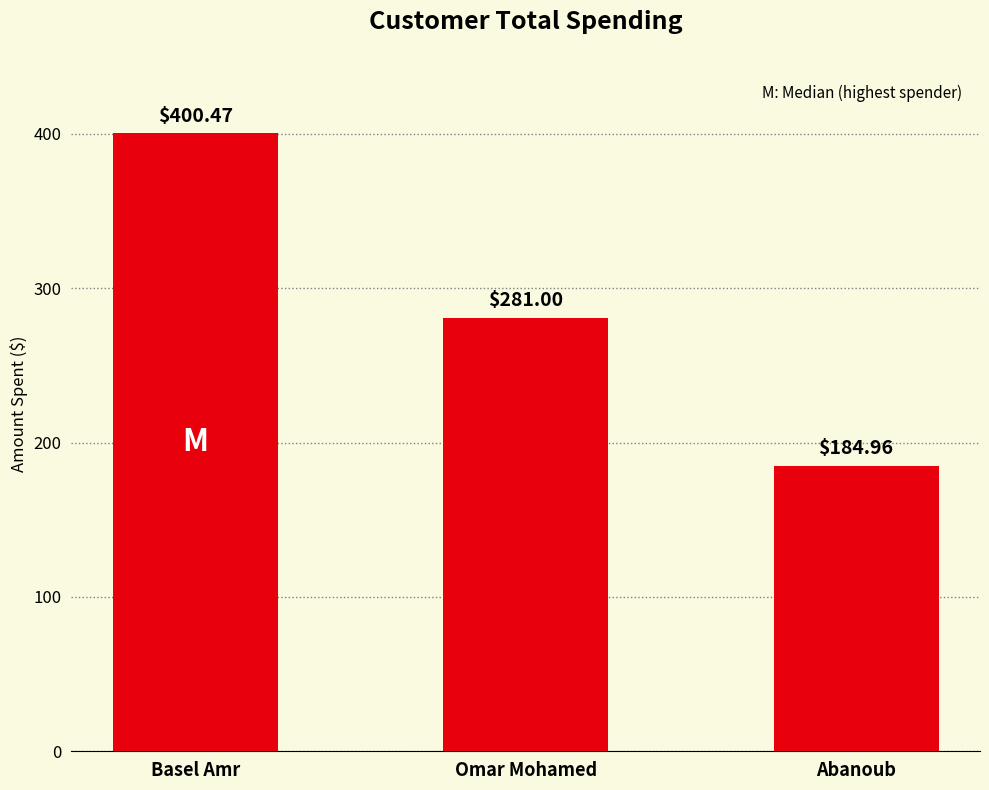

What is the difference between the maximum and second lowest values?

119.5